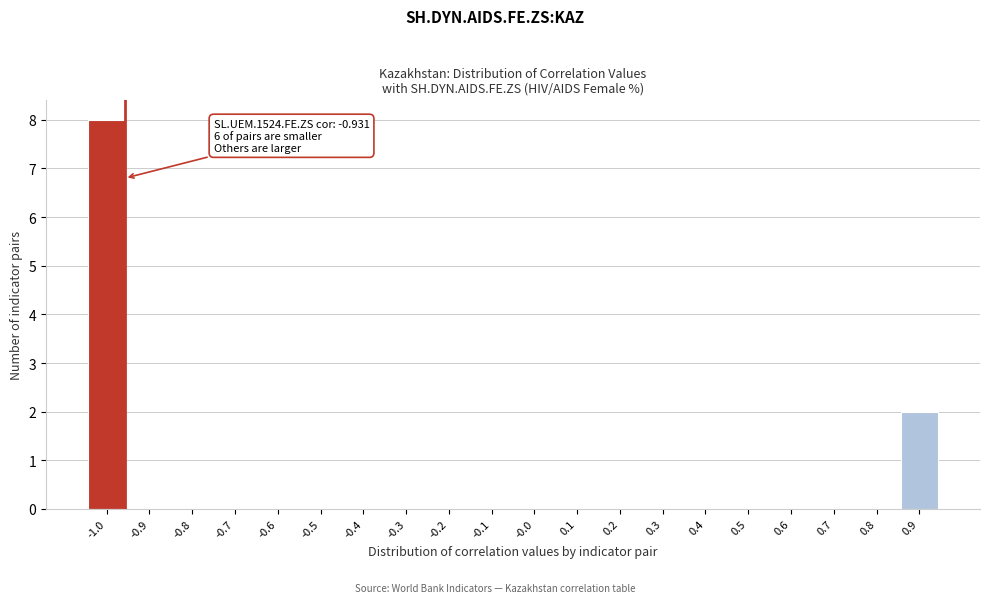

Reading left to right, list all the values displayed in this chart.

-1.0=8	-0.9=0	-0.8=0	-0.7=0	-0.6=0	-0.5=0	-0.4=0	-0.3=0	-0.2=0	-0.1=0	-0.0=0	0.1=0	0.2=0	0.3=0	0.4=0	0.5=0	0.6=0	0.7=0	0.8=0	0.9=2